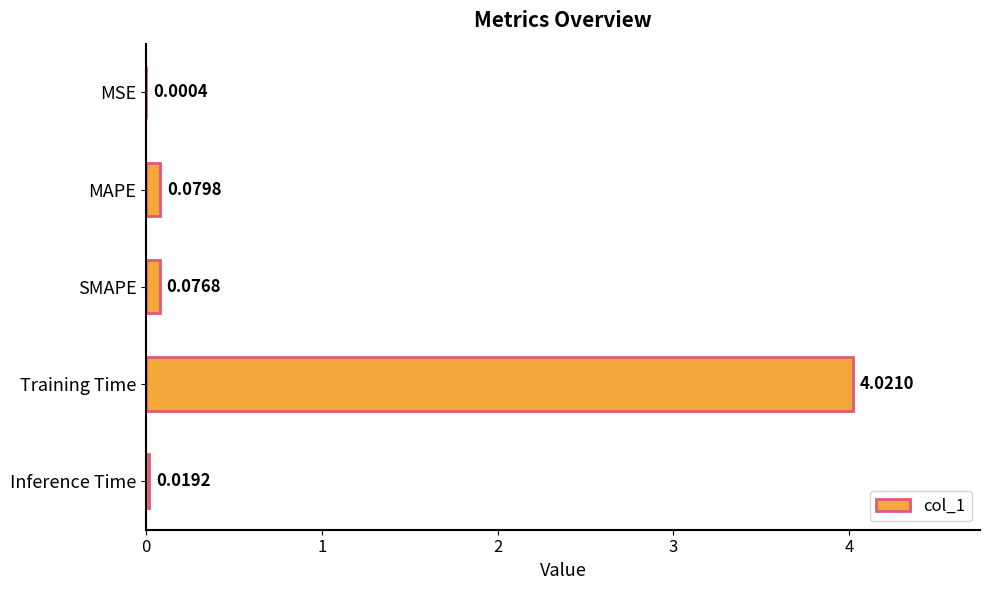

What is the change in value from Training Time to Inference Time?

-4.0